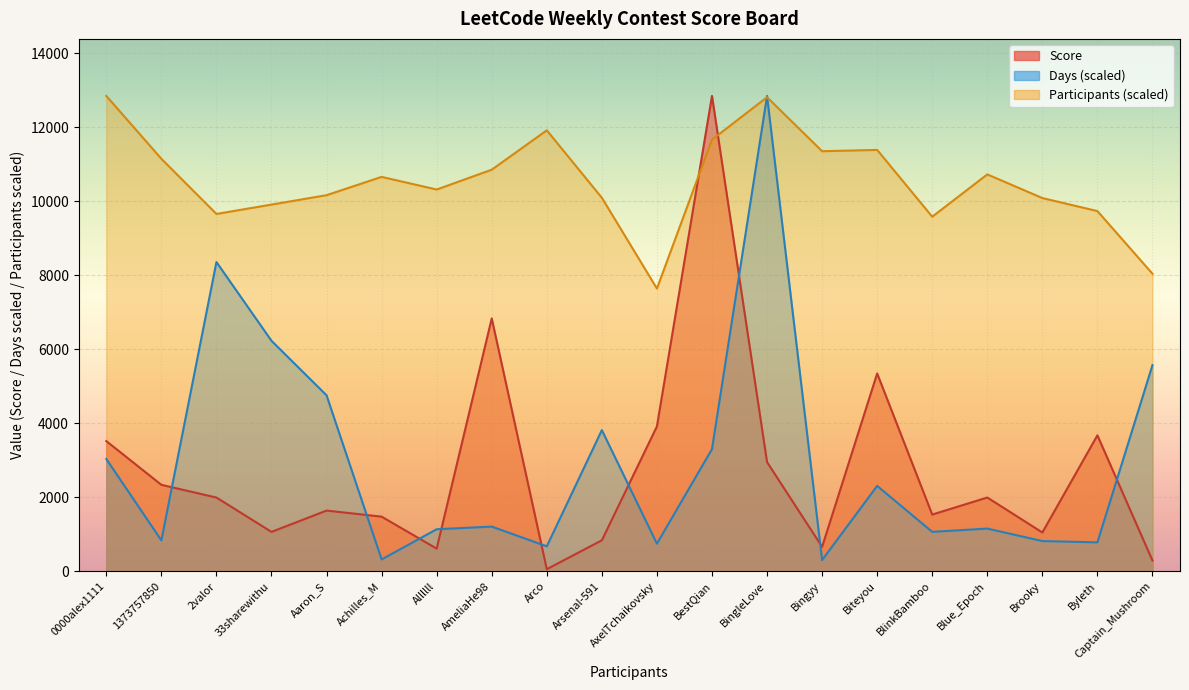

At which label is Score closest to 6451?

AmeliaHe98